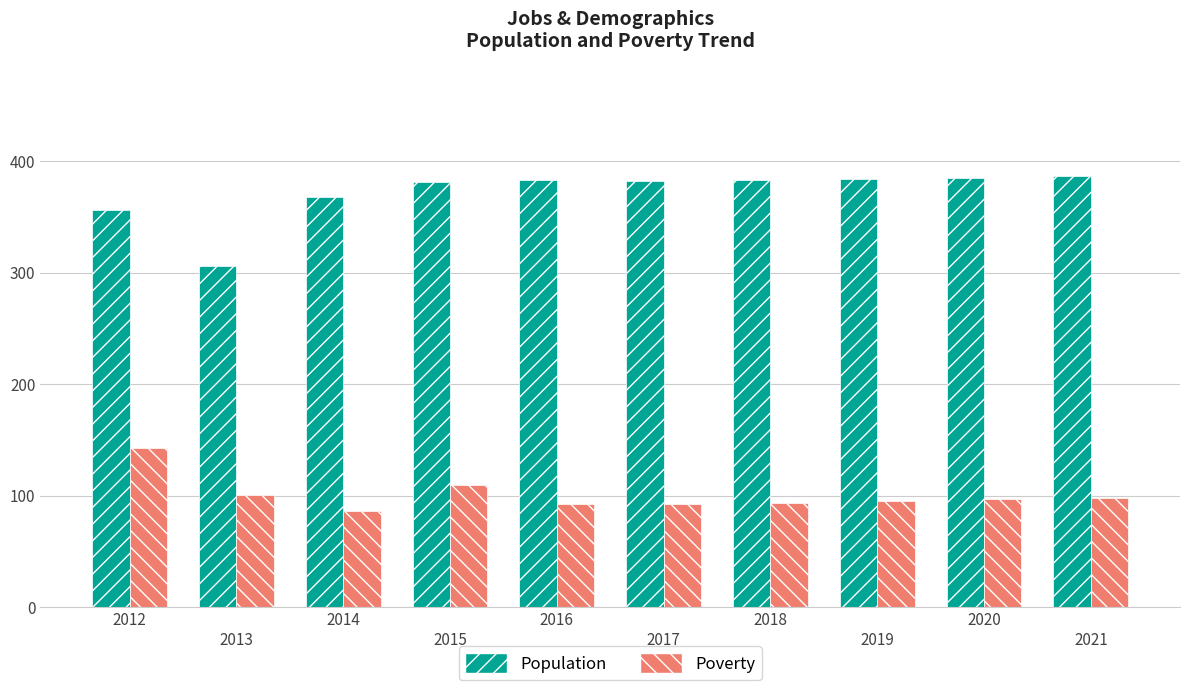

Count the number of data series in this chart.

2